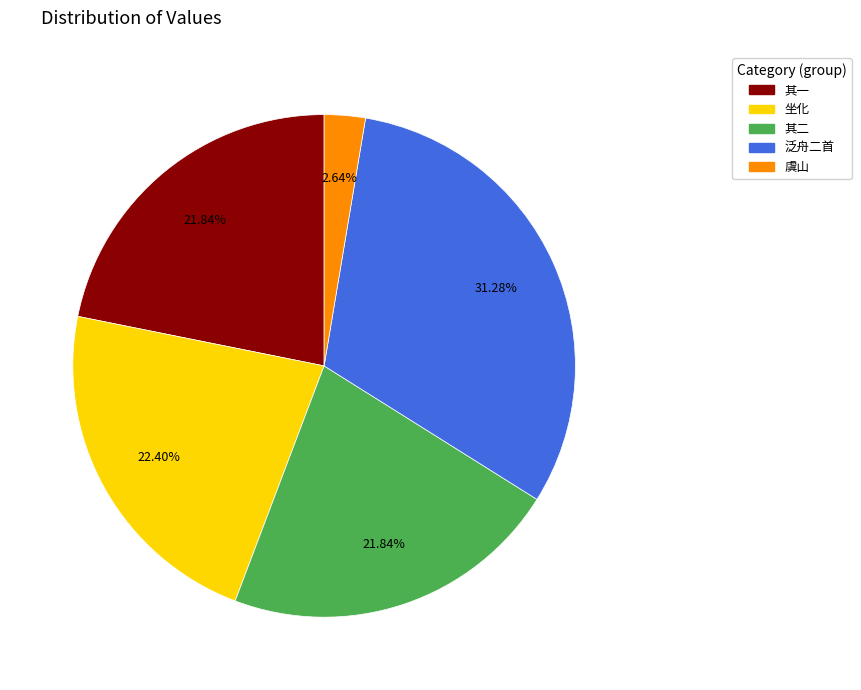

Is there a majority slice in this chart?

No